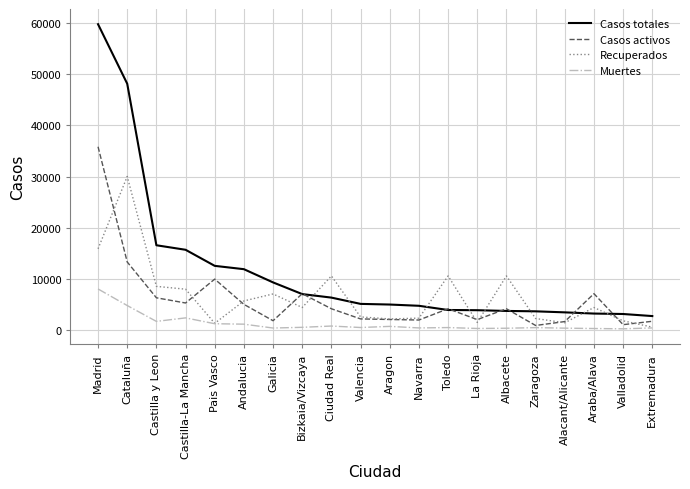

Count the number of categories in the chart.

20